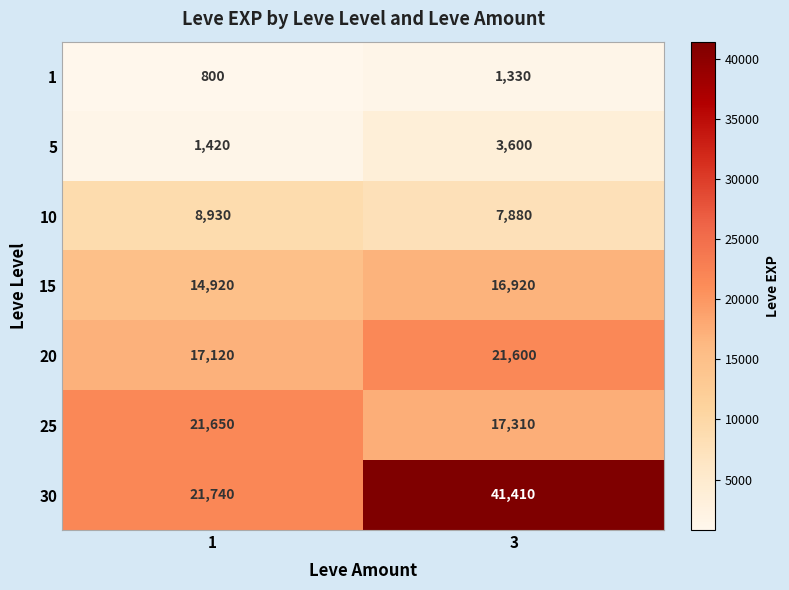

List the series in order of their peak value, lowest first.

1, 5, 10, 15, 20, 25, 30